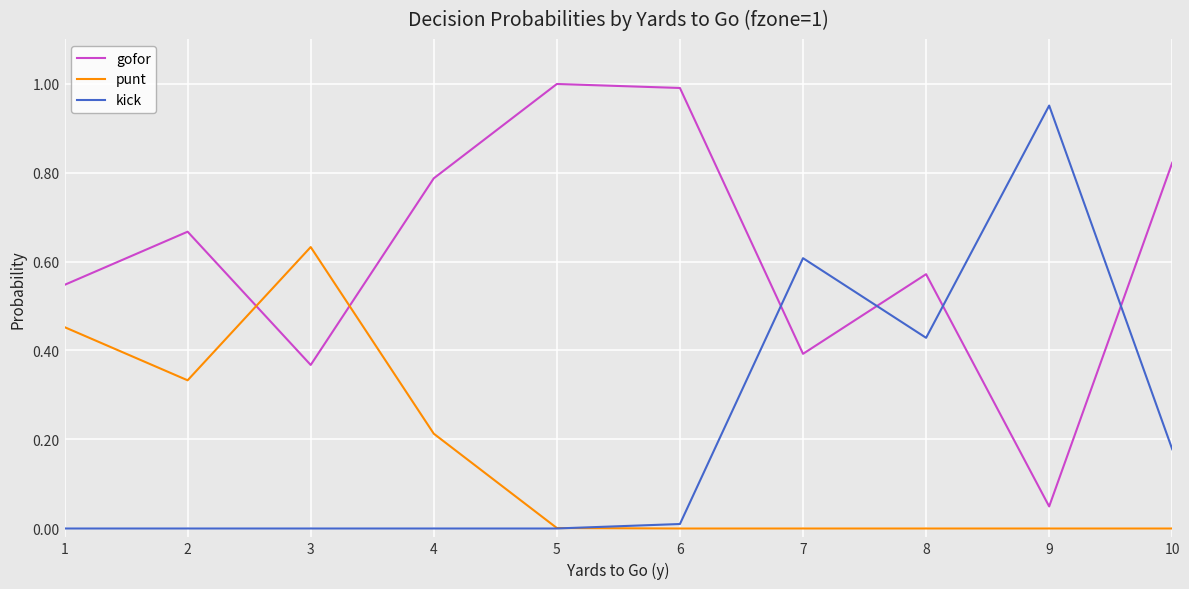

Between 4 and 8, which series saw the biggest shift?

kick